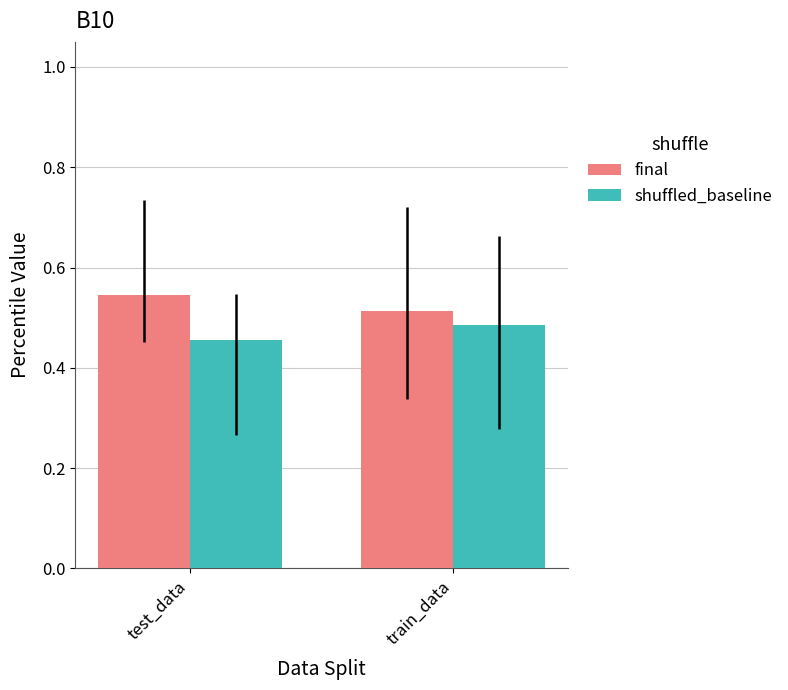

At which label does shuffled_baseline reach its peak?

train_data